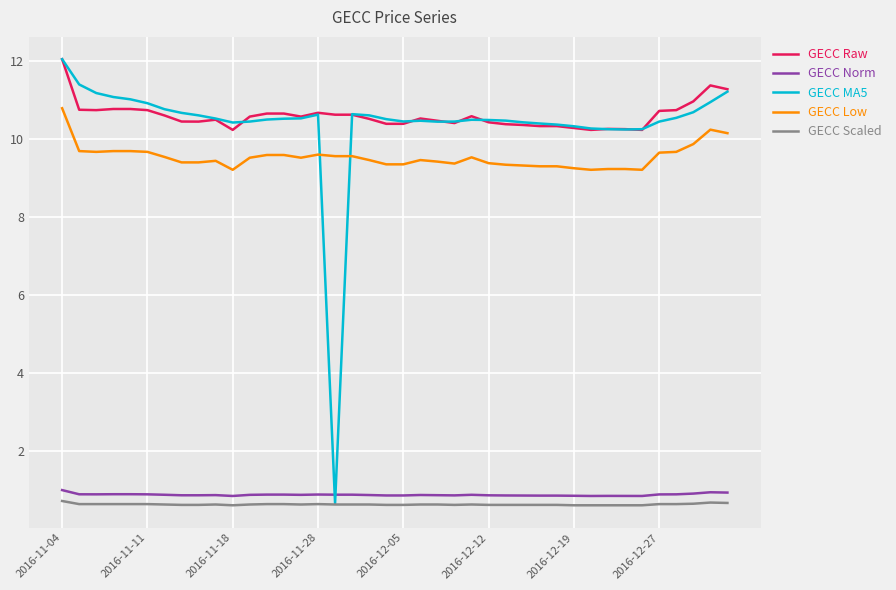

How many intersections are there between GECC Low and GECC MA5?

2